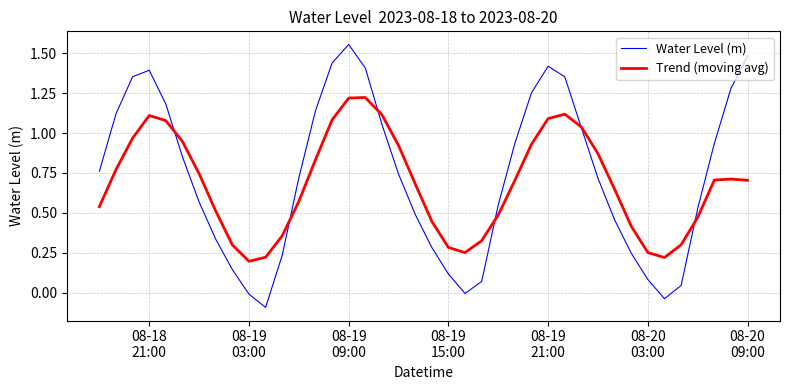

Which series has the widest spread of values?

Water Level (m)